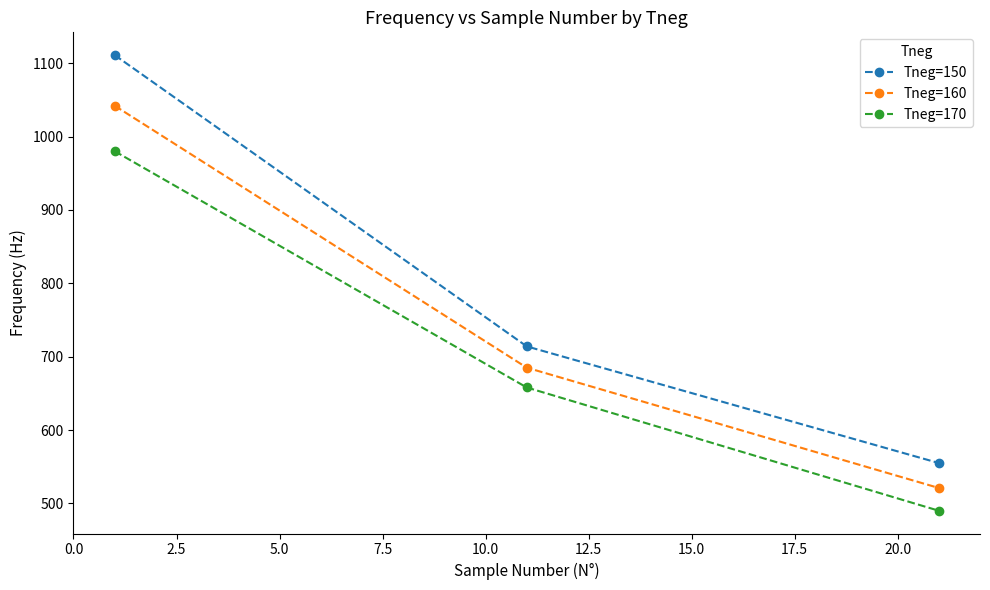

What is the maximum value for Tneg=170?

980